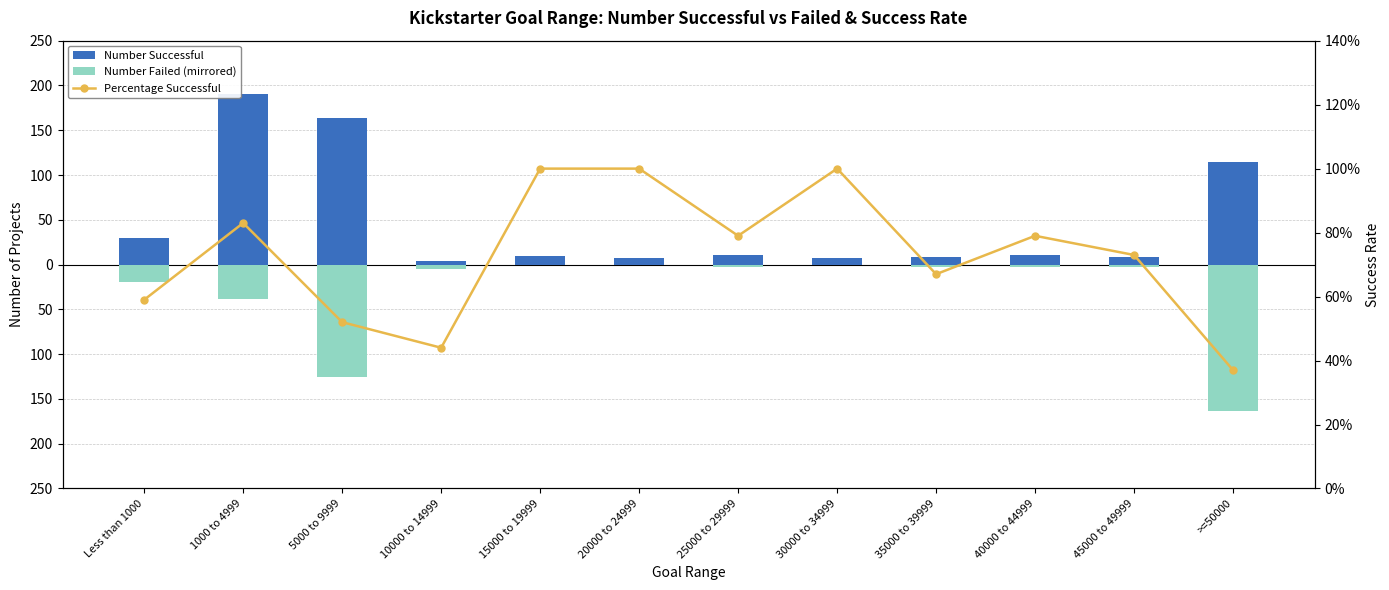

True or false: Number Successful has a value of 8.0 at 45000 to 49999.

True